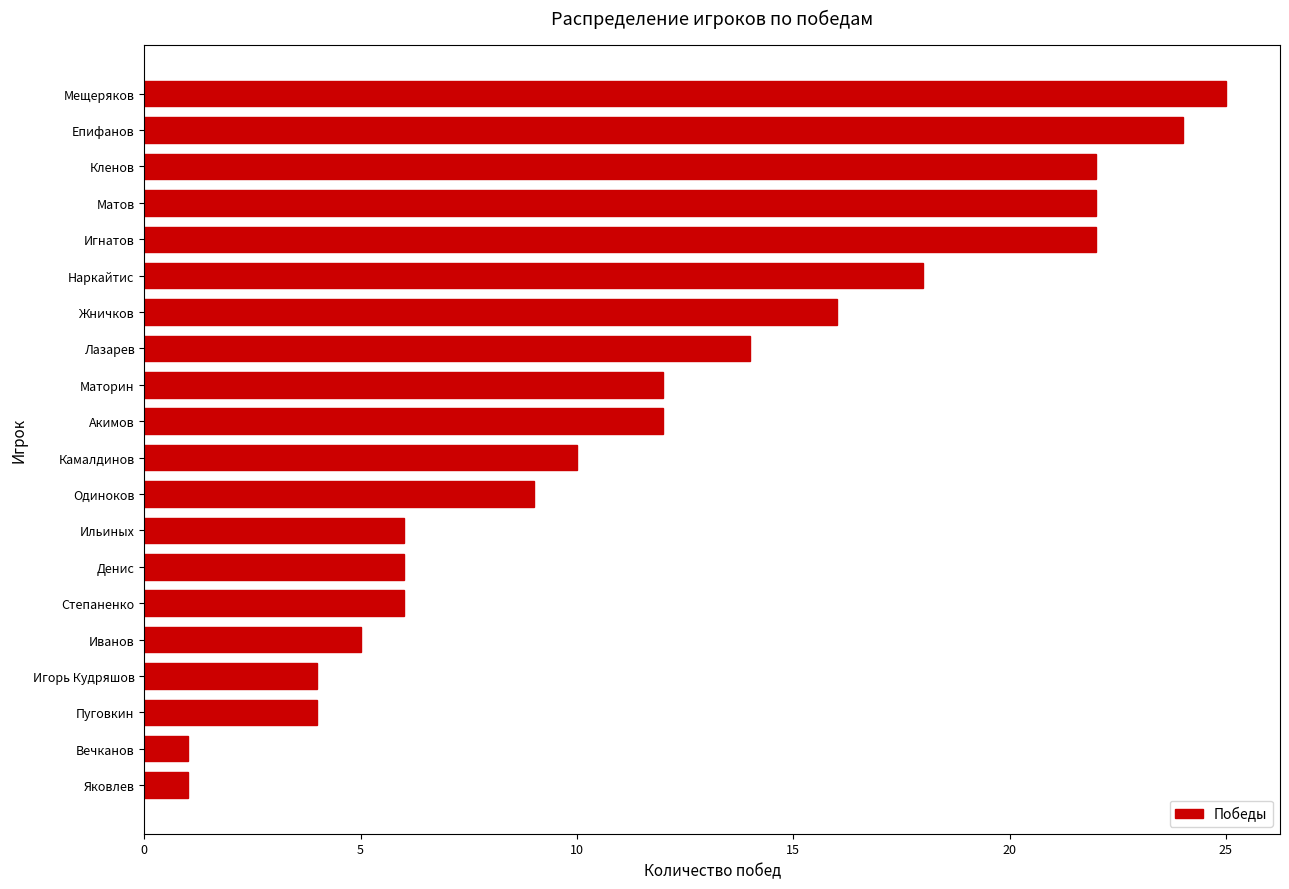

What is the difference between the second highest and second lowest values?

23